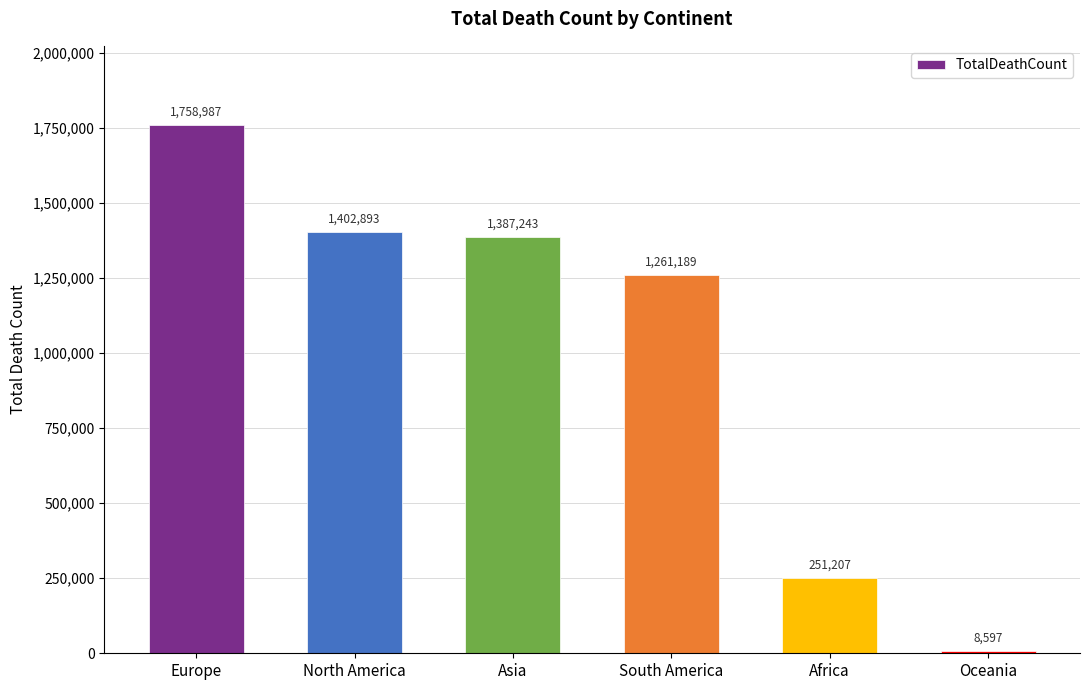

How many data points are less than 1387243?

3